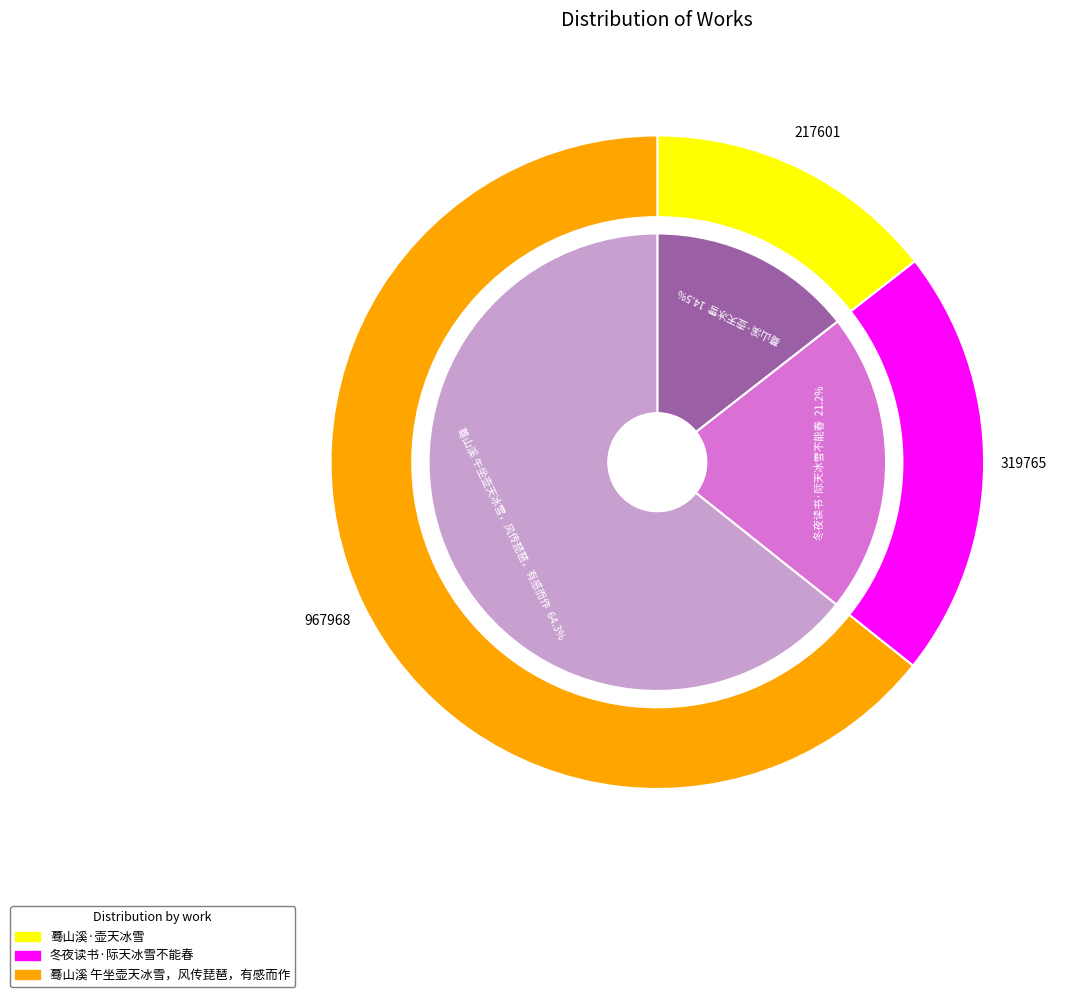

Which slice is the smallest?

蓦山溪·壶天冰雪